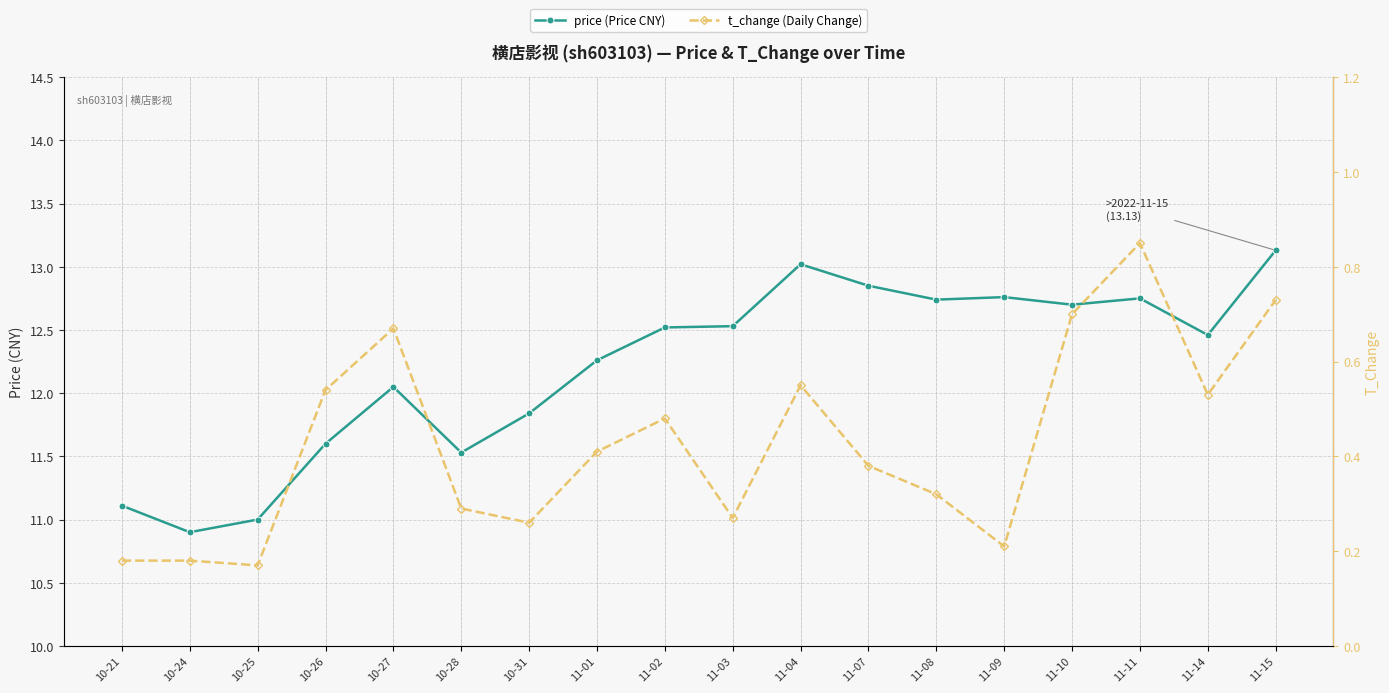

What are all the series names shown in the legend?

price (Price CNY), t_change (Daily Change)